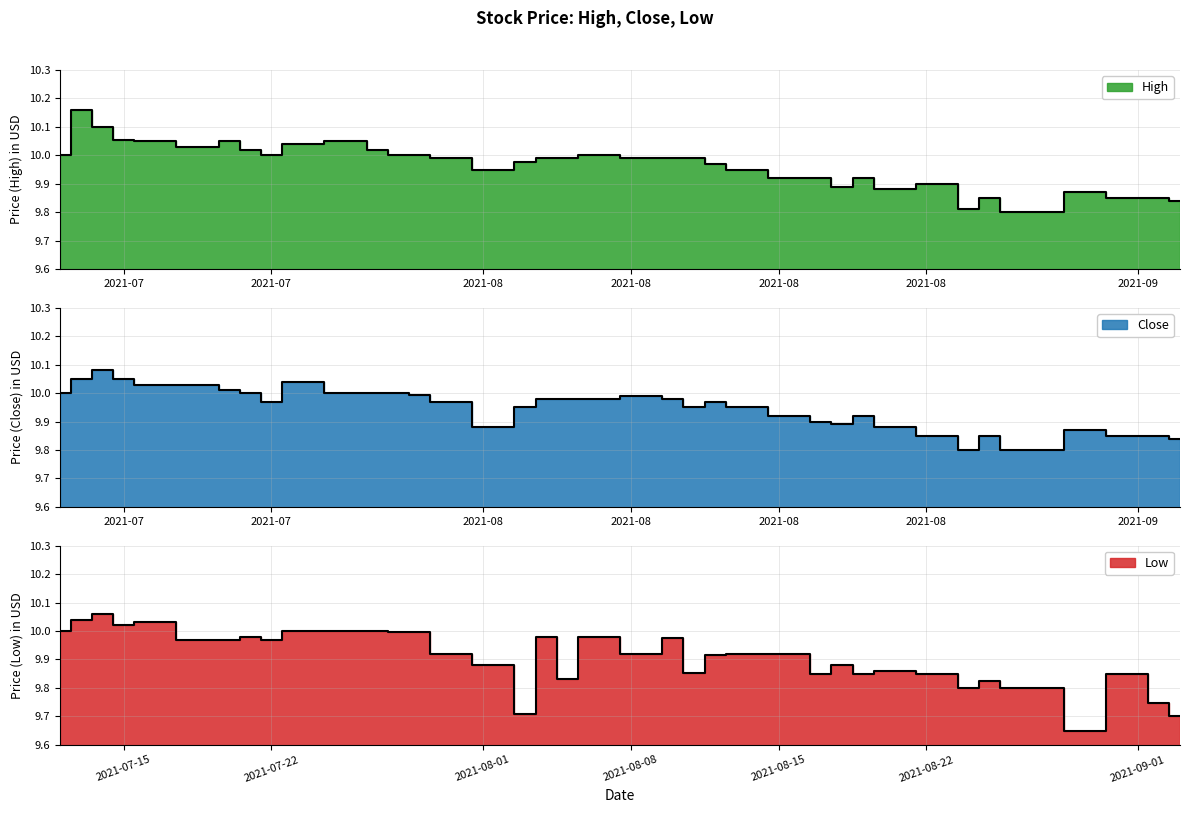

True or false: Close and High intersect in this chart.

False